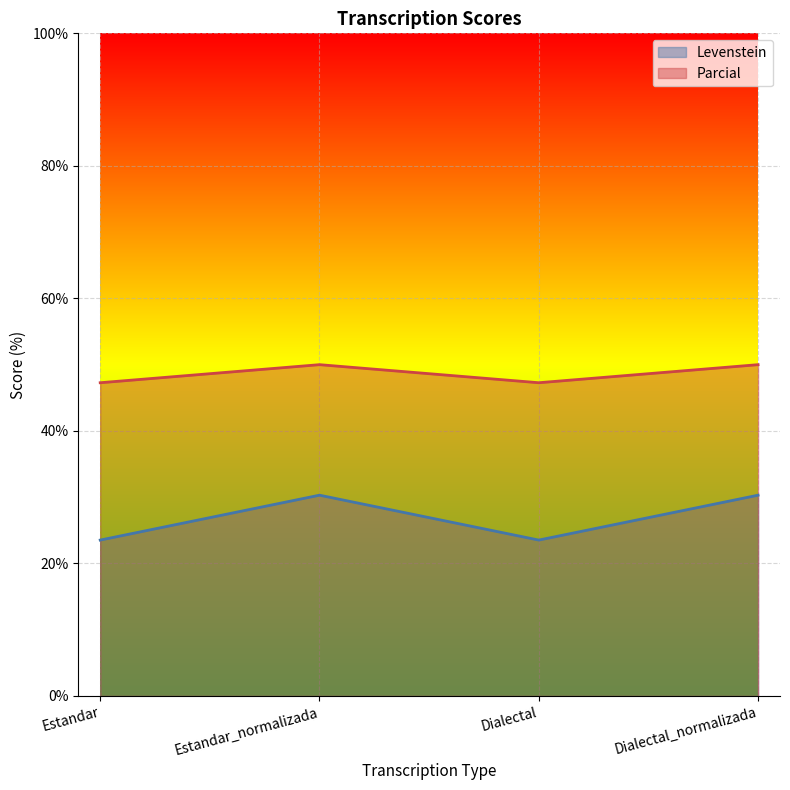

At how many categories does at least one series exceed 34?

4